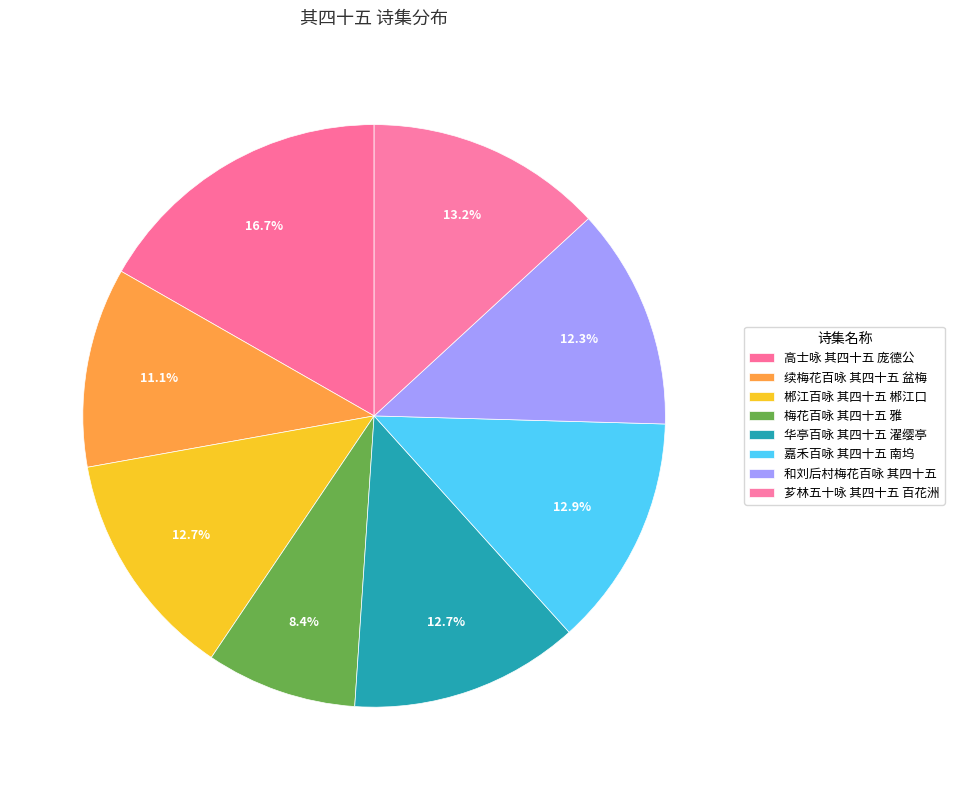

What percentage is the 芗林五十咏 其四十五 百花洲 slice, to the nearest percent?

13%